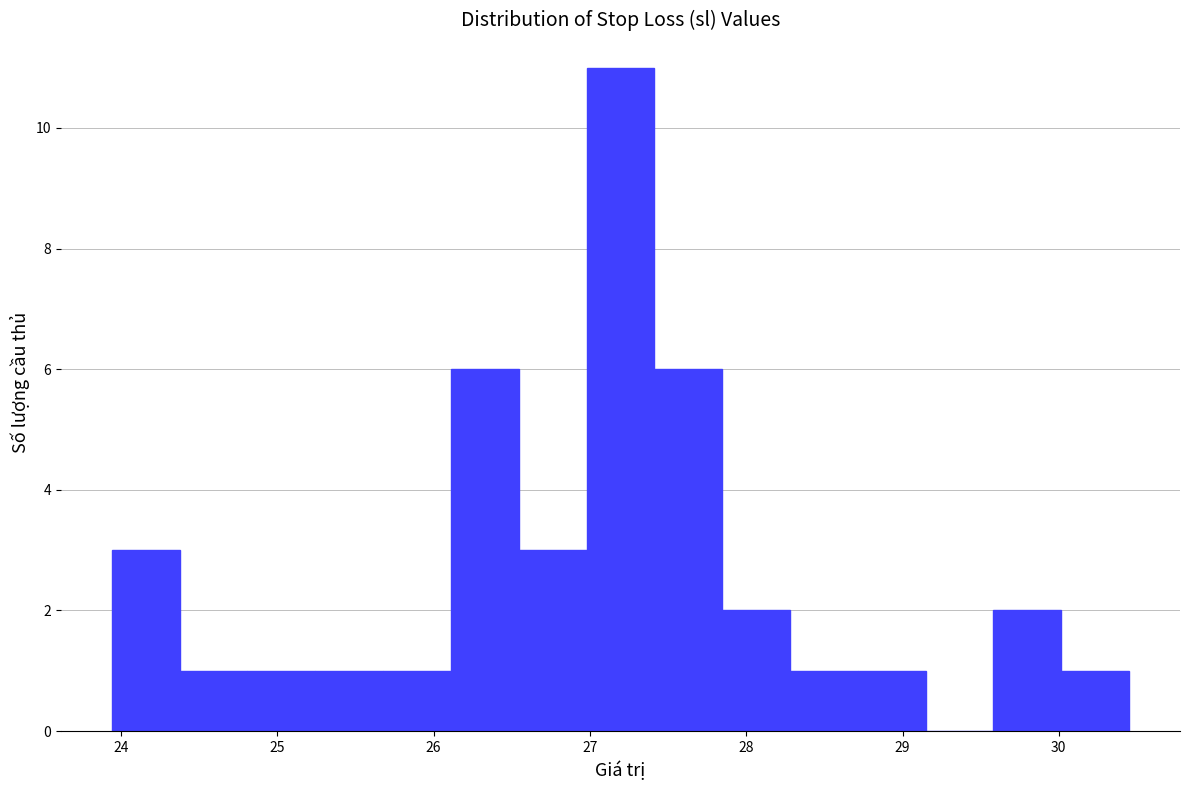

Reading left to right, transcribe this chart: for each bar, give the range it covers on the x-axis and its height. Neither the bar edges nor the heights are printed on the chart, so give them approximately, as read against the axes.

23.9 to 24.4: 3
24.4 to 24.8: 1
24.8 to 25.2: 1
25.2 to 25.7: 1
25.7 to 26.1: 1
26.1 to 26.5: 6
26.5 to 27.0: 3
27.0 to 27.4: 11
27.4 to 27.8: 6
27.8 to 28.3: 2
28.3 to 28.7: 1
28.7 to 29.1: 1
29.1 to 29.6: 0
29.6 to 30.0: 2
30.0 to 30.5: 1